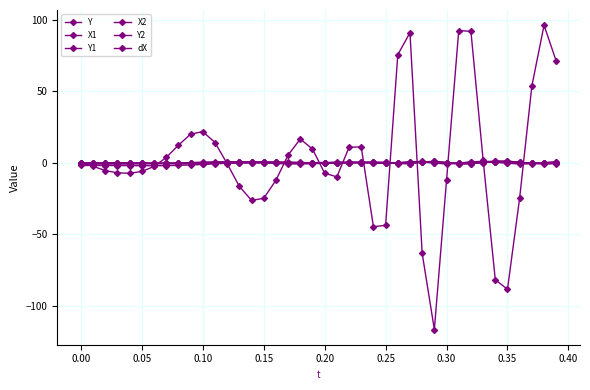

How many categories are shown in the chart?

40